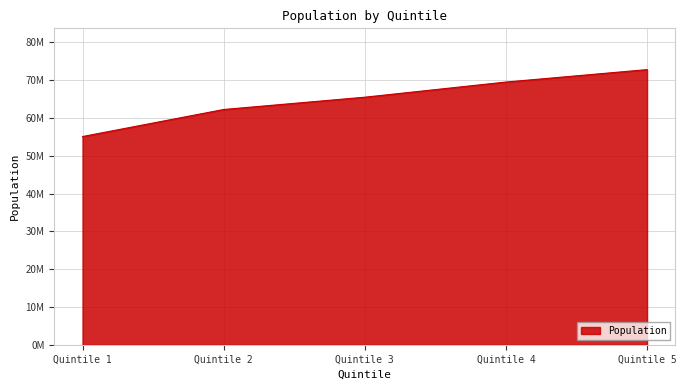

Does the chart have visible grid lines?

Yes